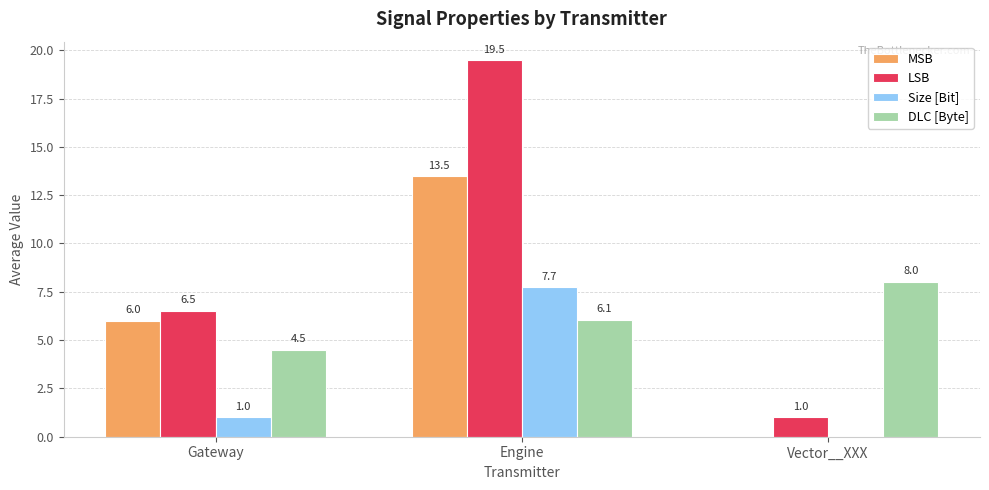

What is the difference between the DLC [Byte] values at Engine and Vector__XXX?

1.9